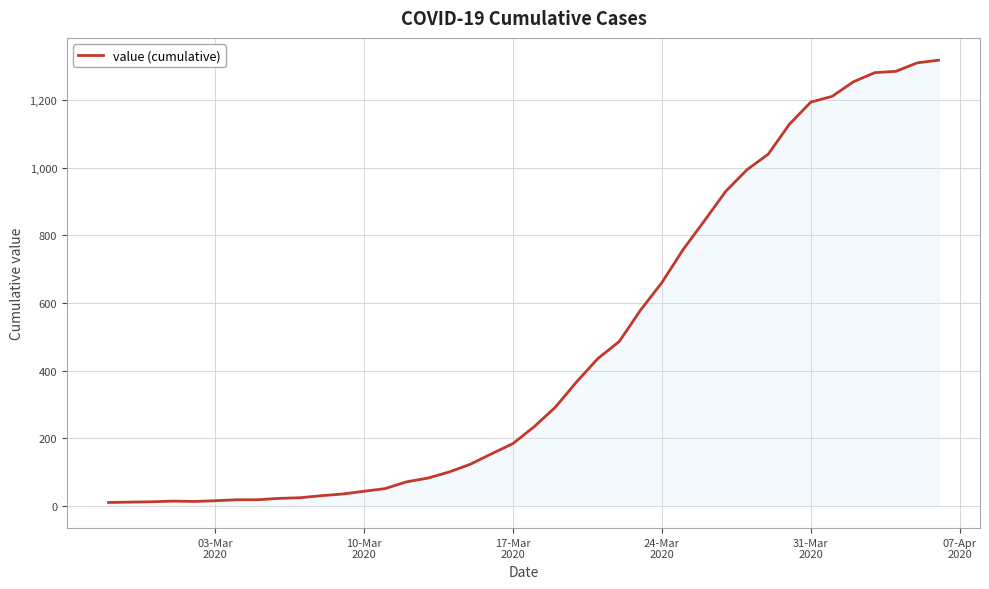

What is the maximum value shown in the chart?

1318